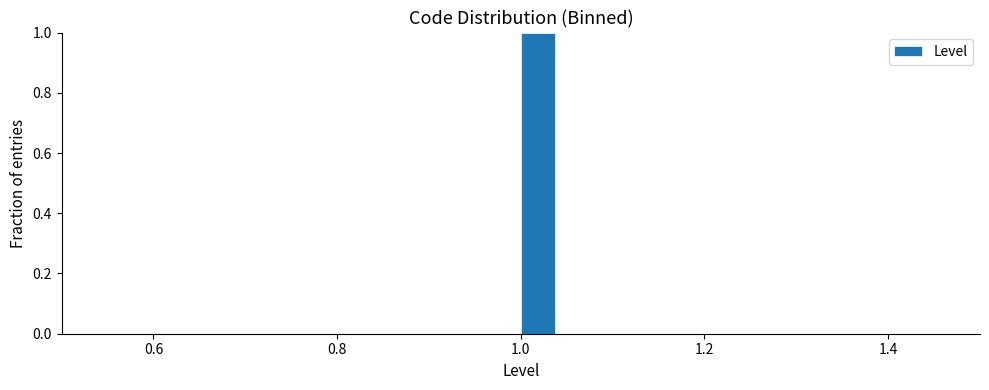

Read against the x-axis, roughly where is the centre of the tallest bar?

1.02